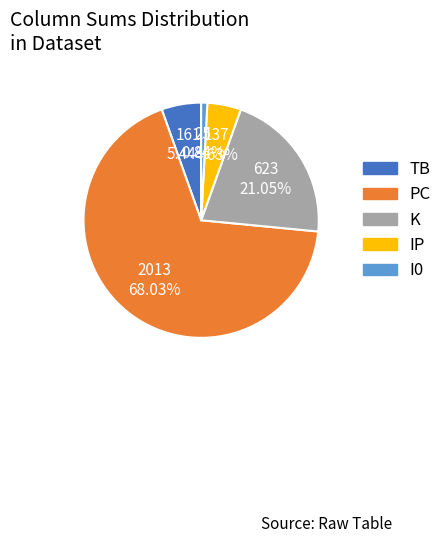

Does any single category account for the majority?

Yes